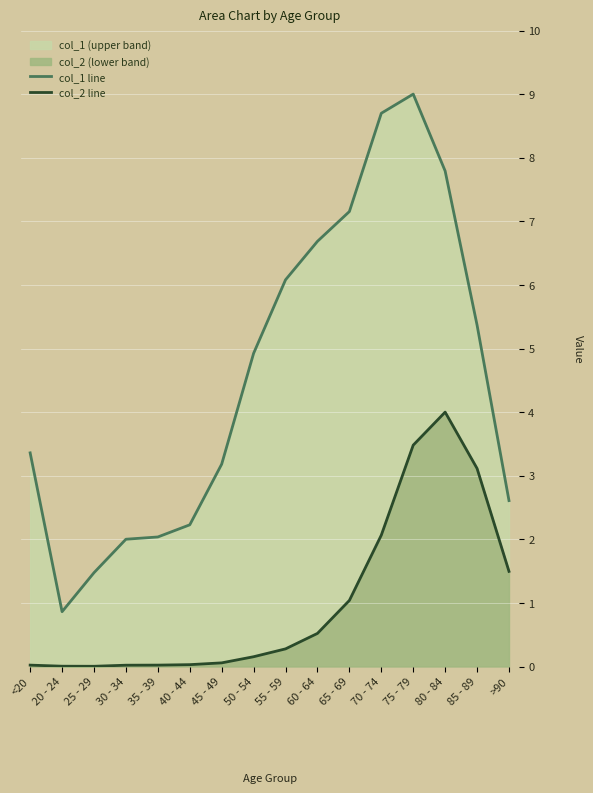

Reading right to left, extract all data points from this chart.

col_1 line: 2.6	5.4	7.8	9.0	8.7	7.2	6.7	6.1	4.9	3.2	2.2	2.0	2.0	1.5	0.9	3.4
col_2 line: 1.5	3.1	4.0	3.5	2.1	1.0	0.5	0.3	0.2	0.1	0.0	0.0	0.0	0.0	0.0	0.0